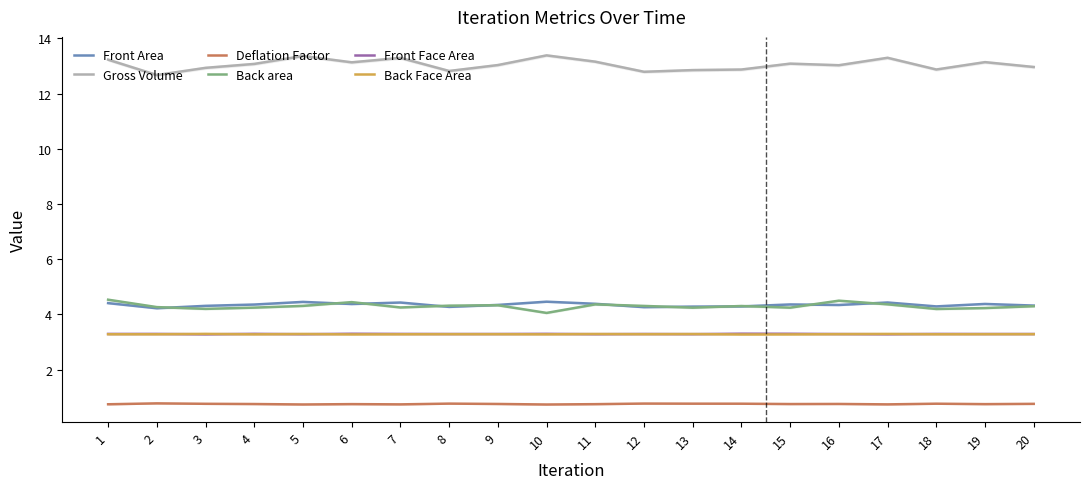

Count the number of categories in the chart.

20